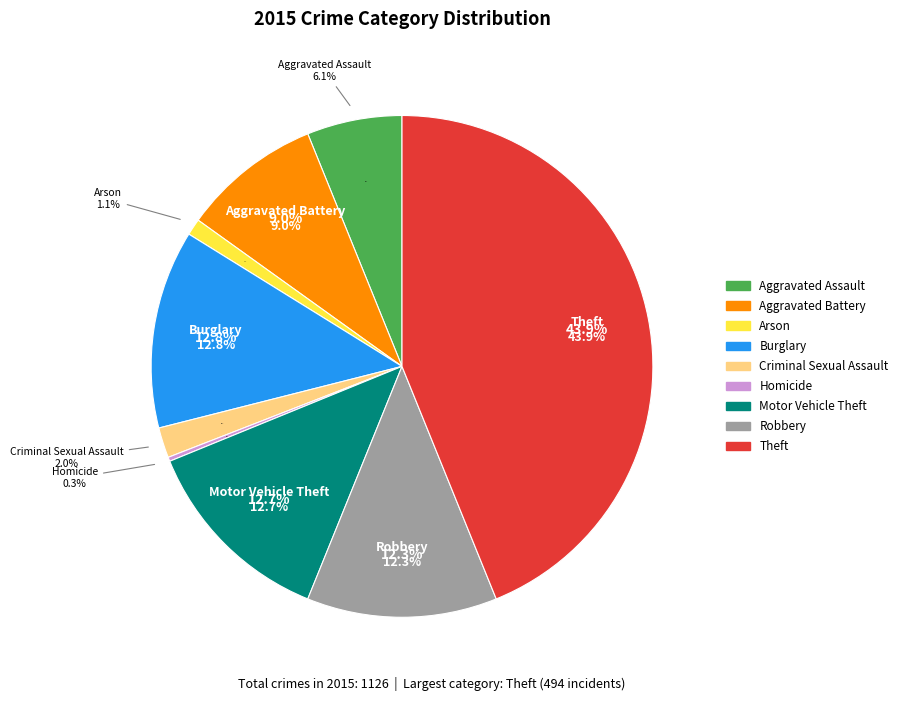

Do Robbery and Aggravated Assault together represent more than half of the pie?

No